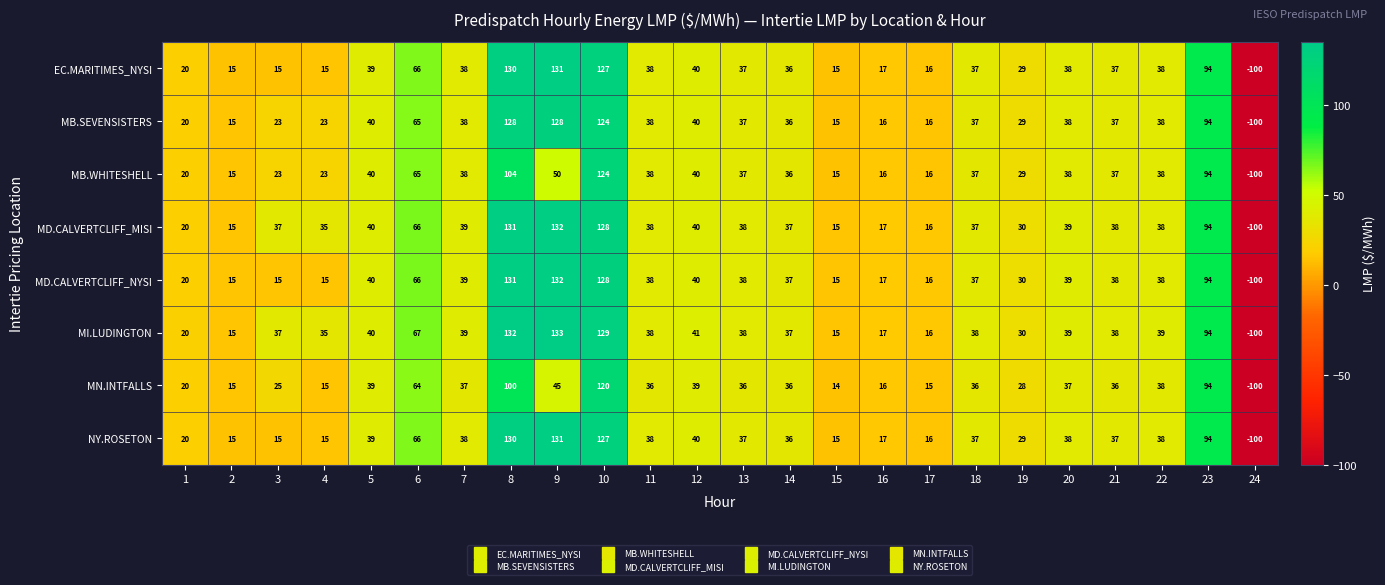

What is the sum of the MB.WHITESHELL values at 12 and 3?

63